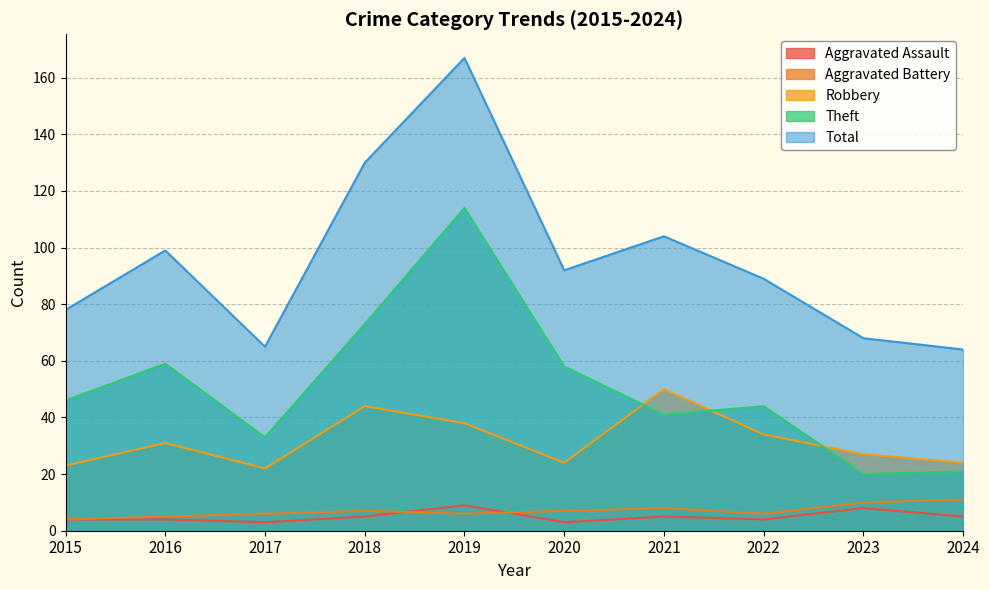

At which label does Aggravated Battery first exceed 7?

2021